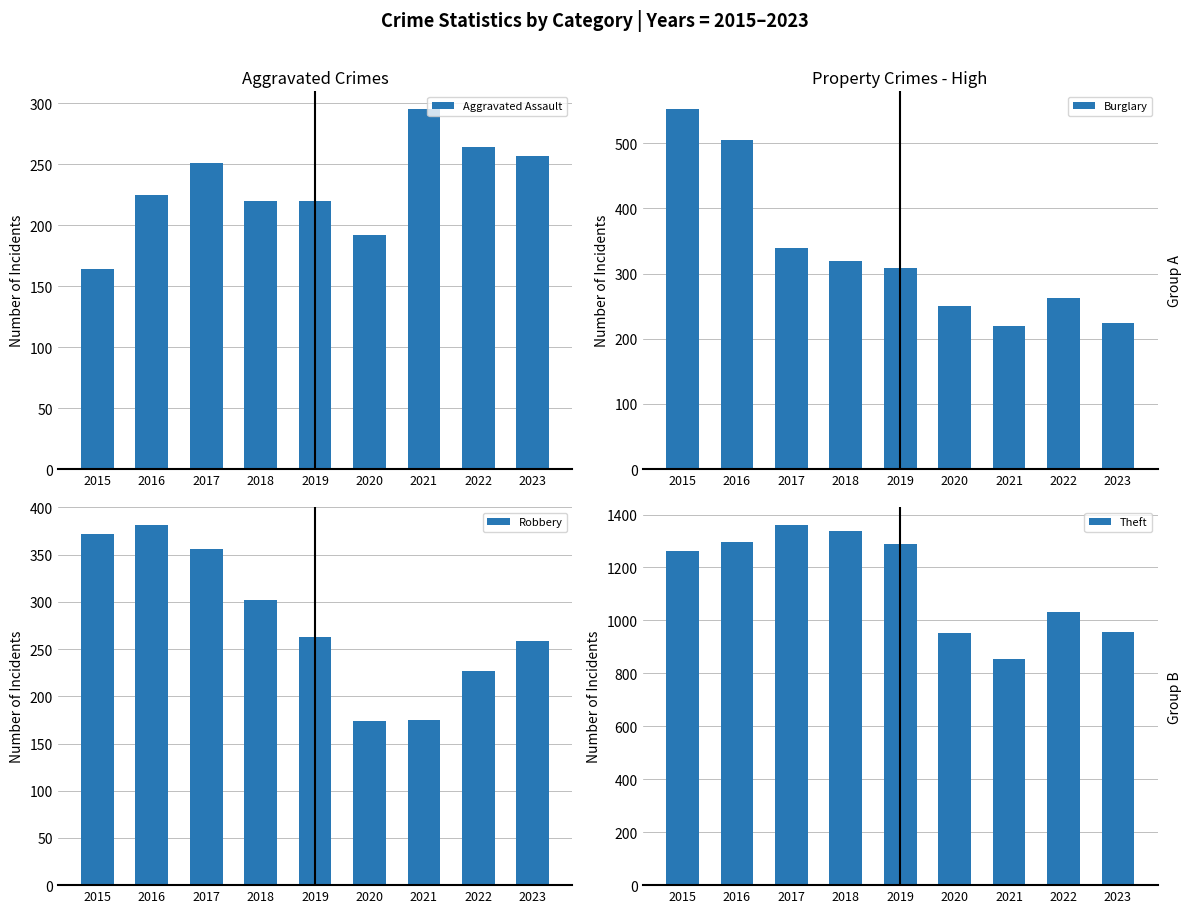

How many groups of bars are there?

9